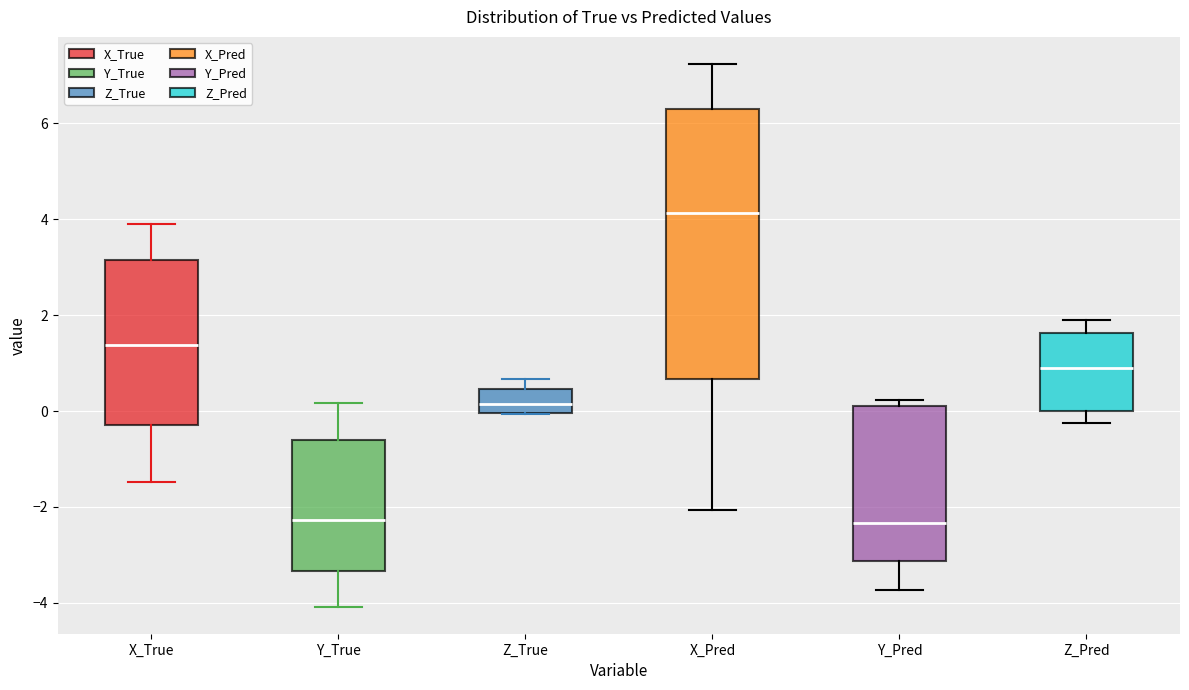

Where does the median line of the box for Z_True sit on the y-axis? The values are not printed on the chart, so give them approximately, as read against the axis.

0.2